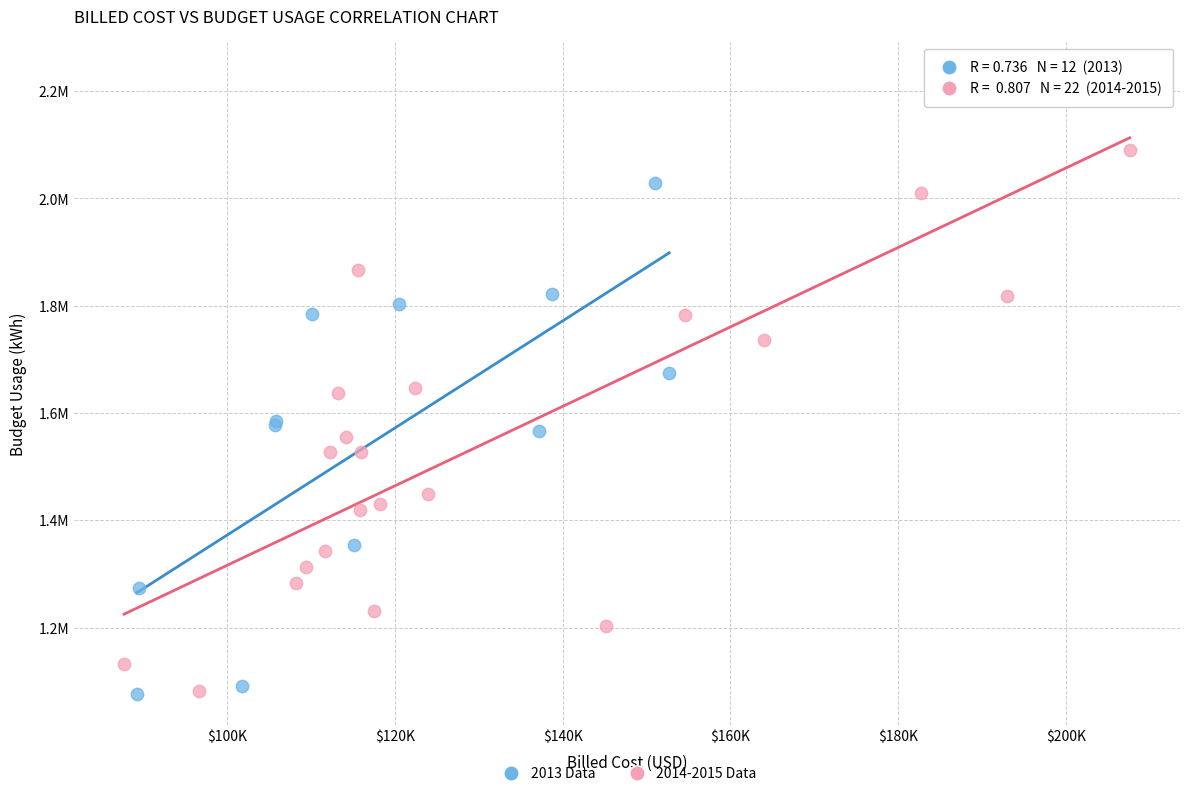

What are all the series names shown in the legend?

2013 Data, 2014-2015 Data